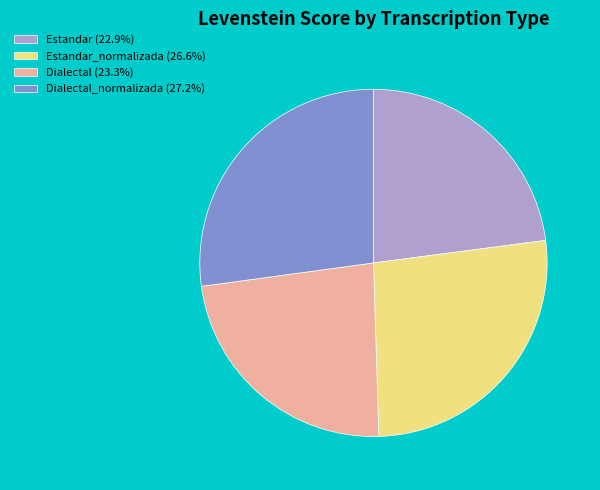

Does any single category account for the majority?

No